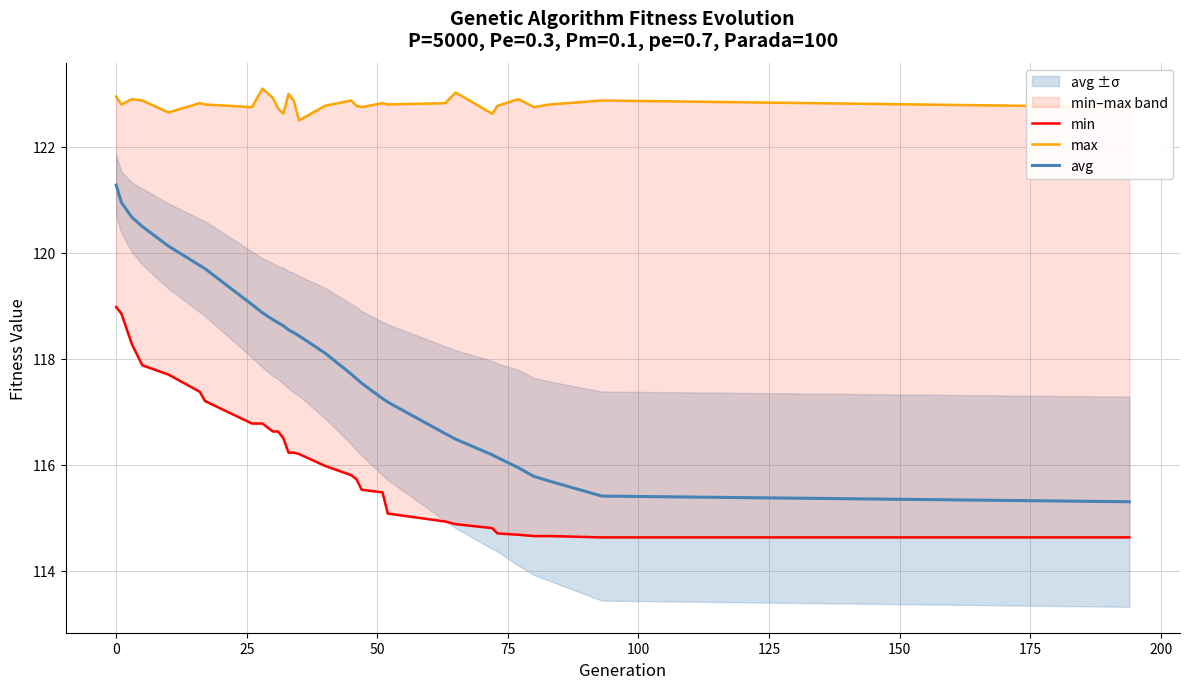

List the series in order of their peak value, lowest first.

min, avg, max